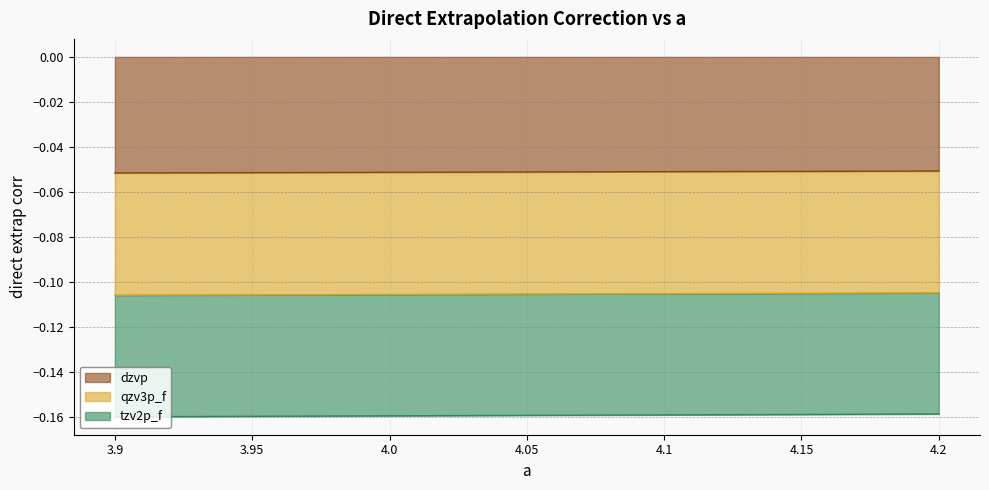

List the labels in order of dzvp value, smallest first.

3.9, 3.95, 4.0, 4.05, 4.1, 4.15, 4.2